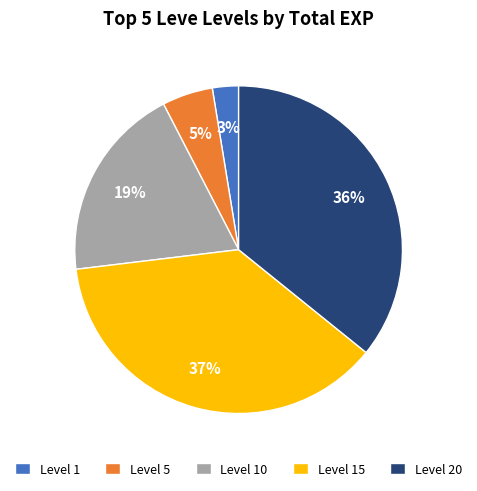

How many segments does this pie chart have?

5